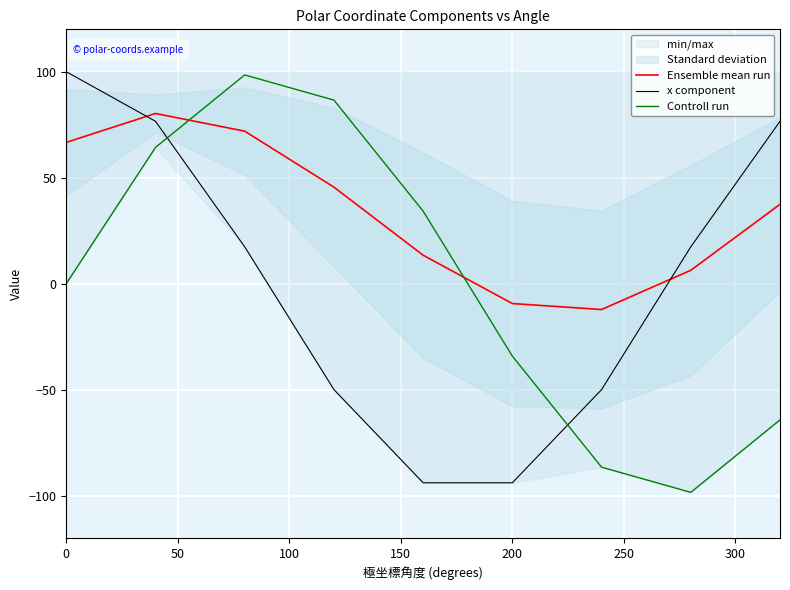

True or false: Ensemble mean run and x component intersect in this chart.

True